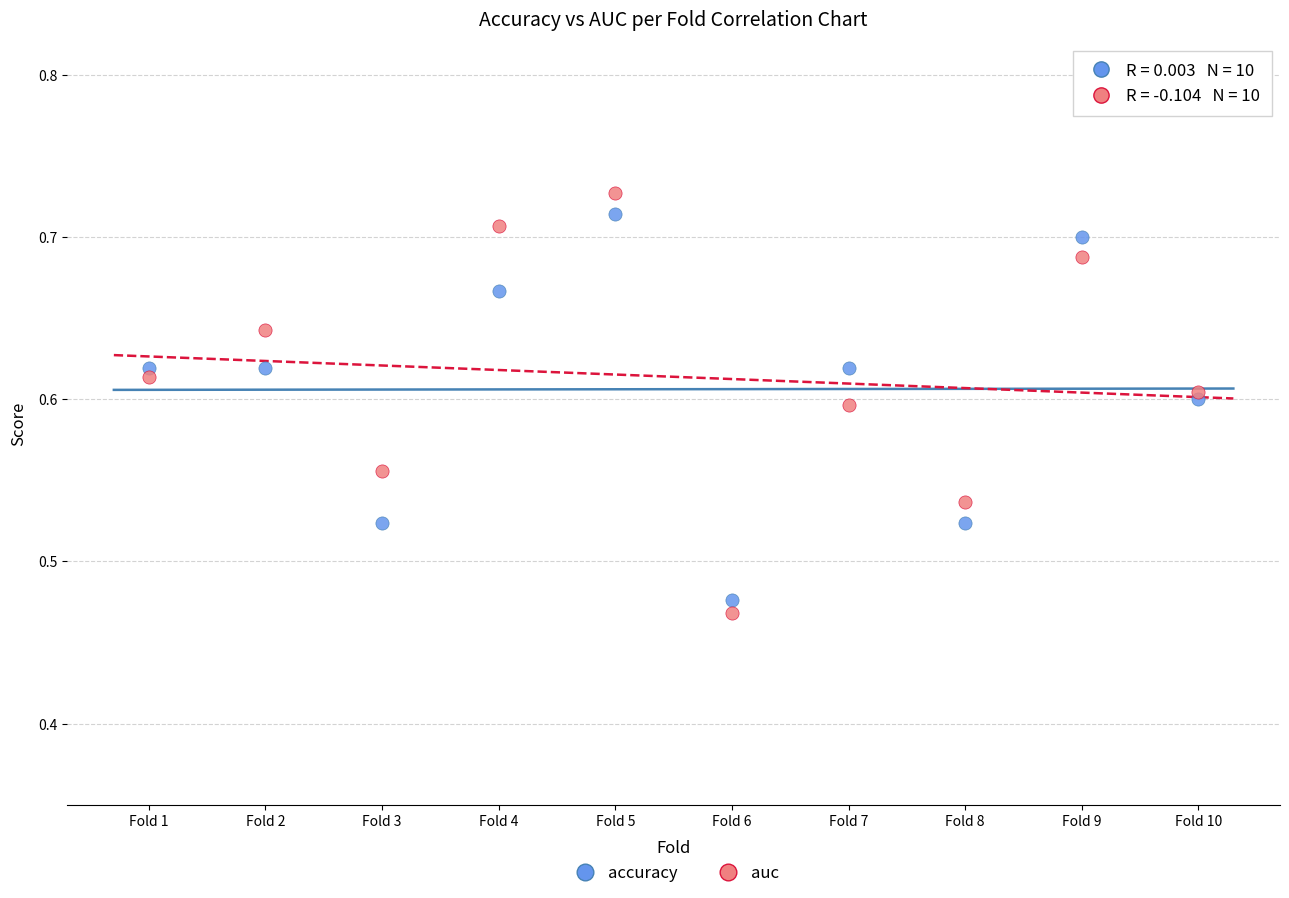

What is the X range (max minus min) for the scatter plot?

9.0